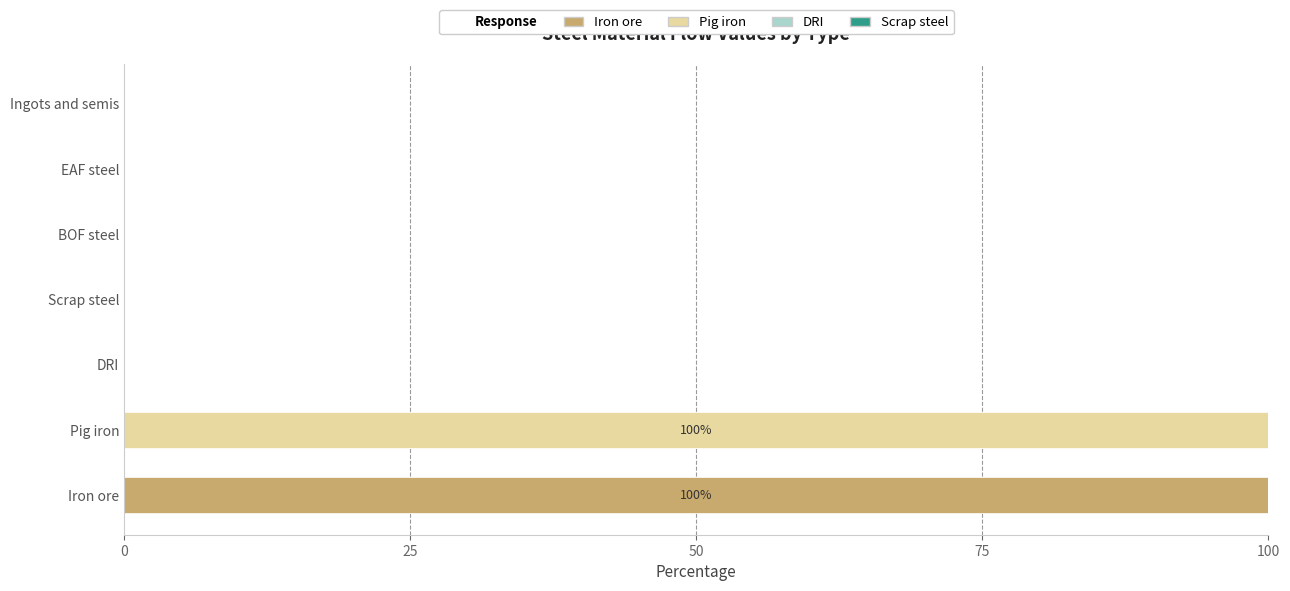

Between Iron ore and Ingots and semis, which series saw the biggest shift?

Iron ore